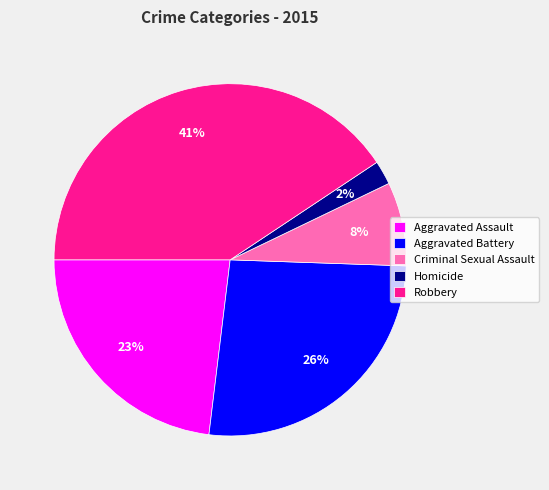

Does Criminal Sexual Assault account for over 50% of the chart?

No